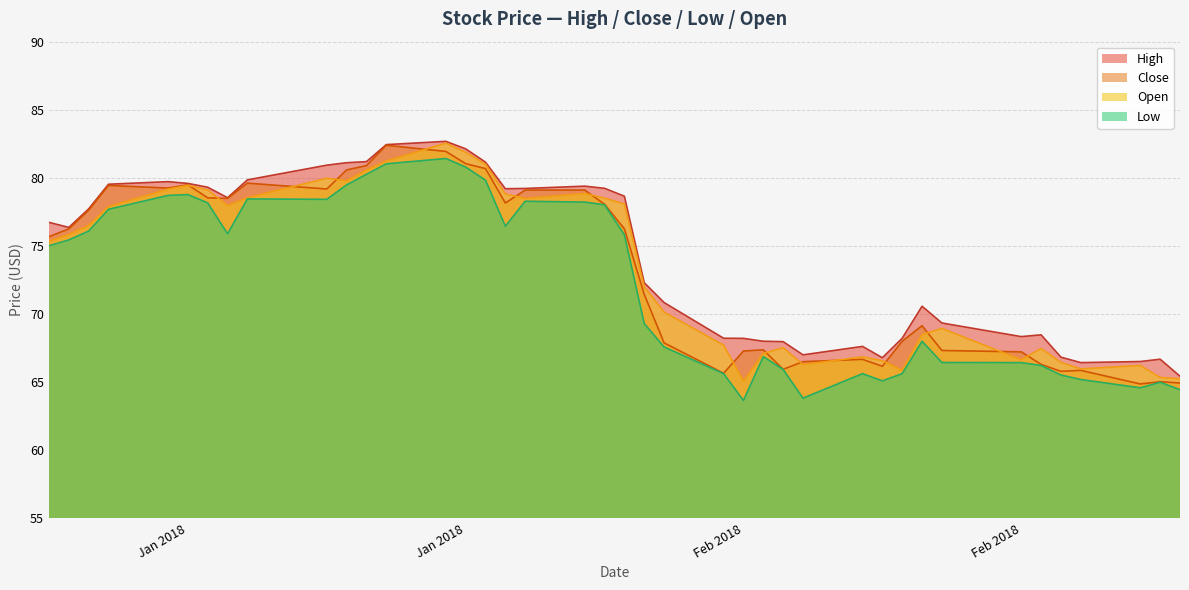

How many lines are shown in the chart?

4